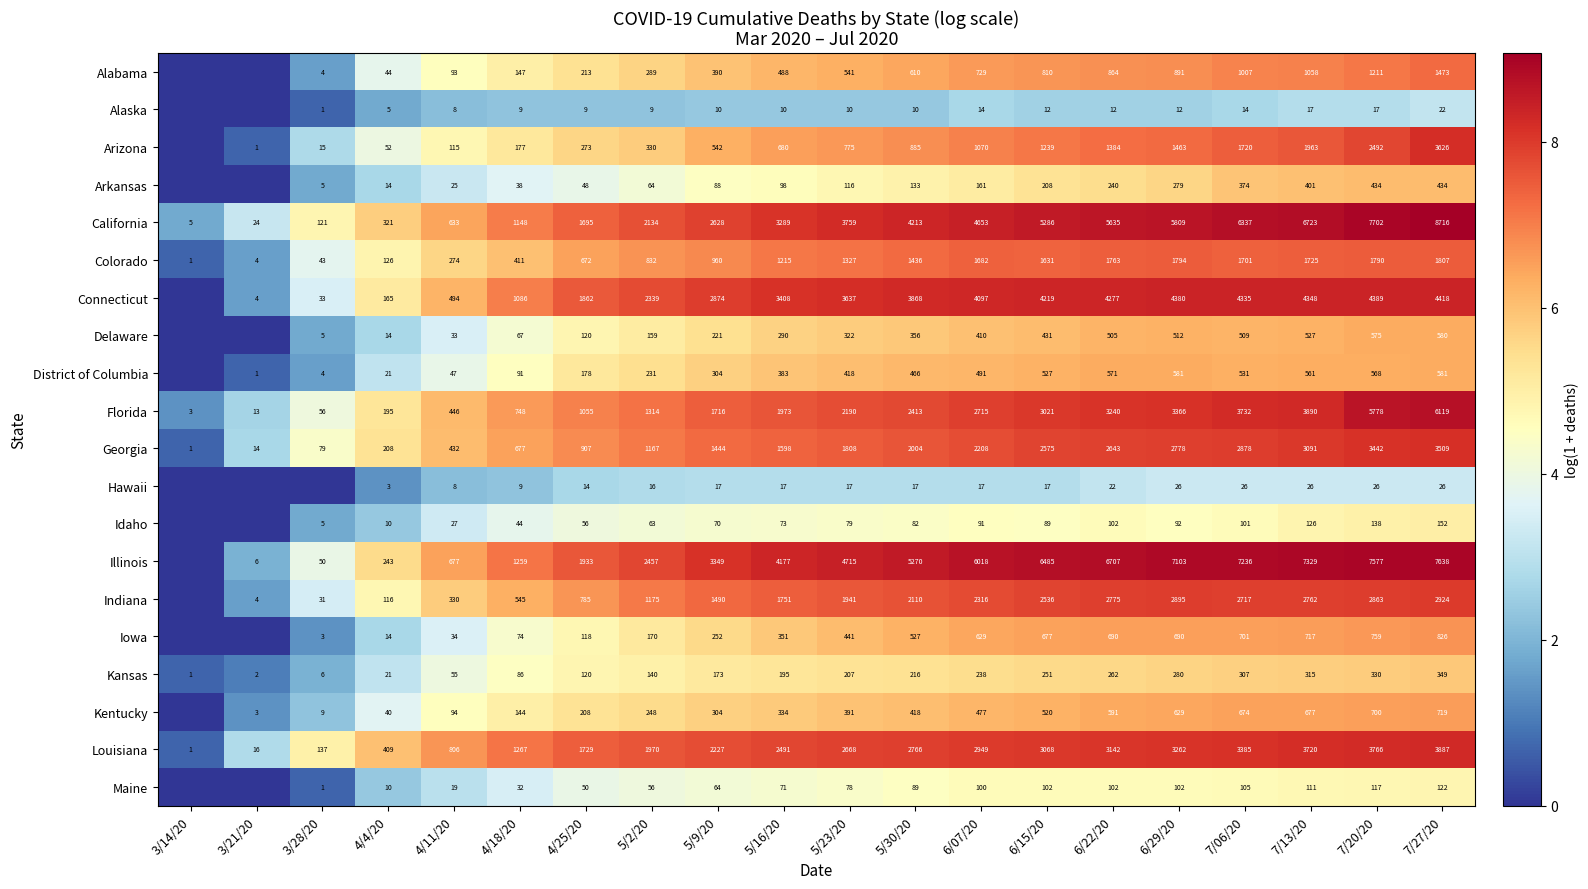

Which category has the lowest value in the California series?

3/14/20